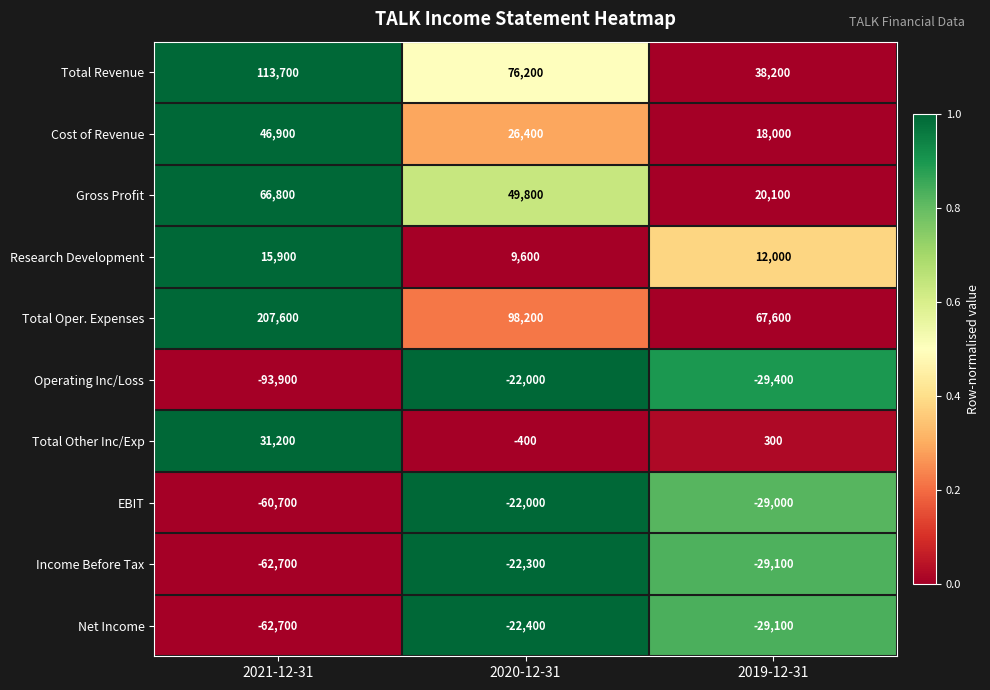

What is the sum of all Gross Profit values?

136700